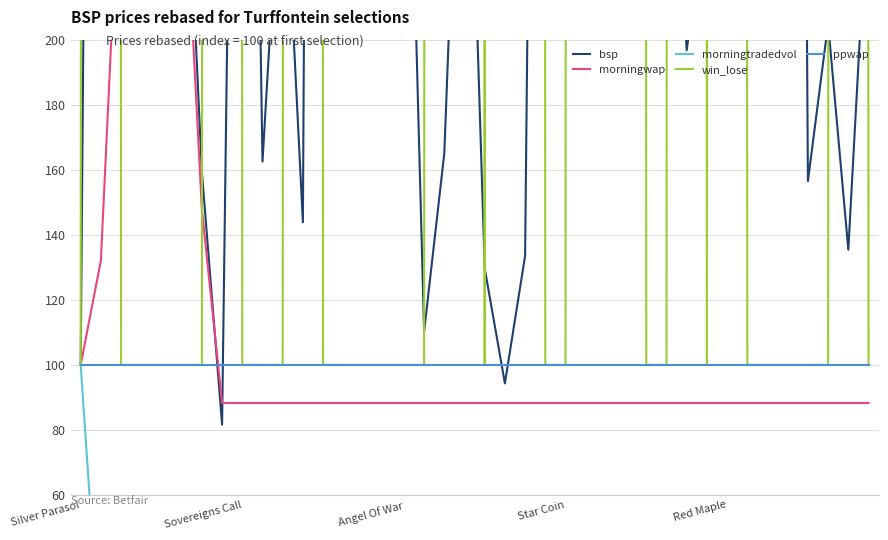

Is this an area chart (filled region under the line)?

No